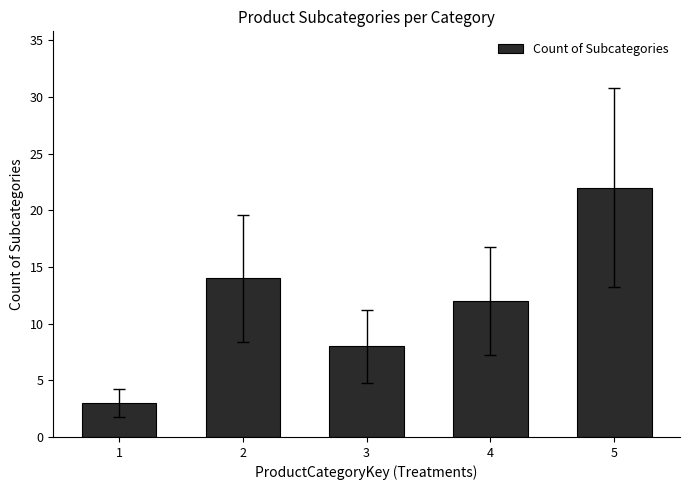

What is the sum of all values?

59